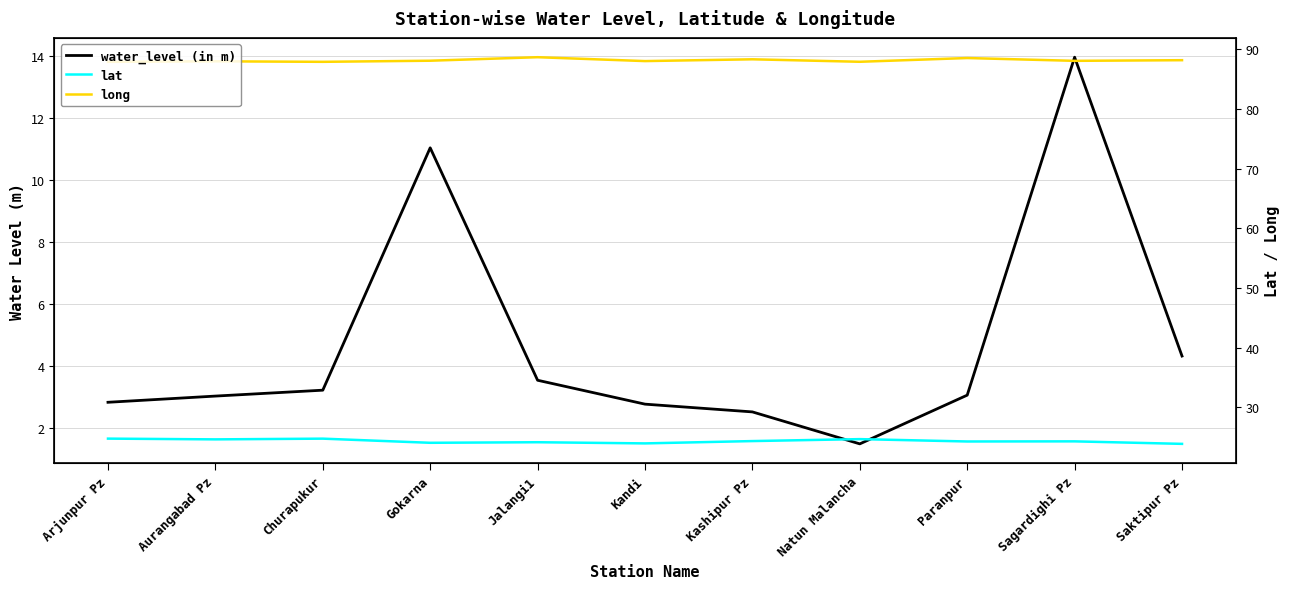

What is the difference between the maximum and second lowest values in the water_level (in m) series?

11.4